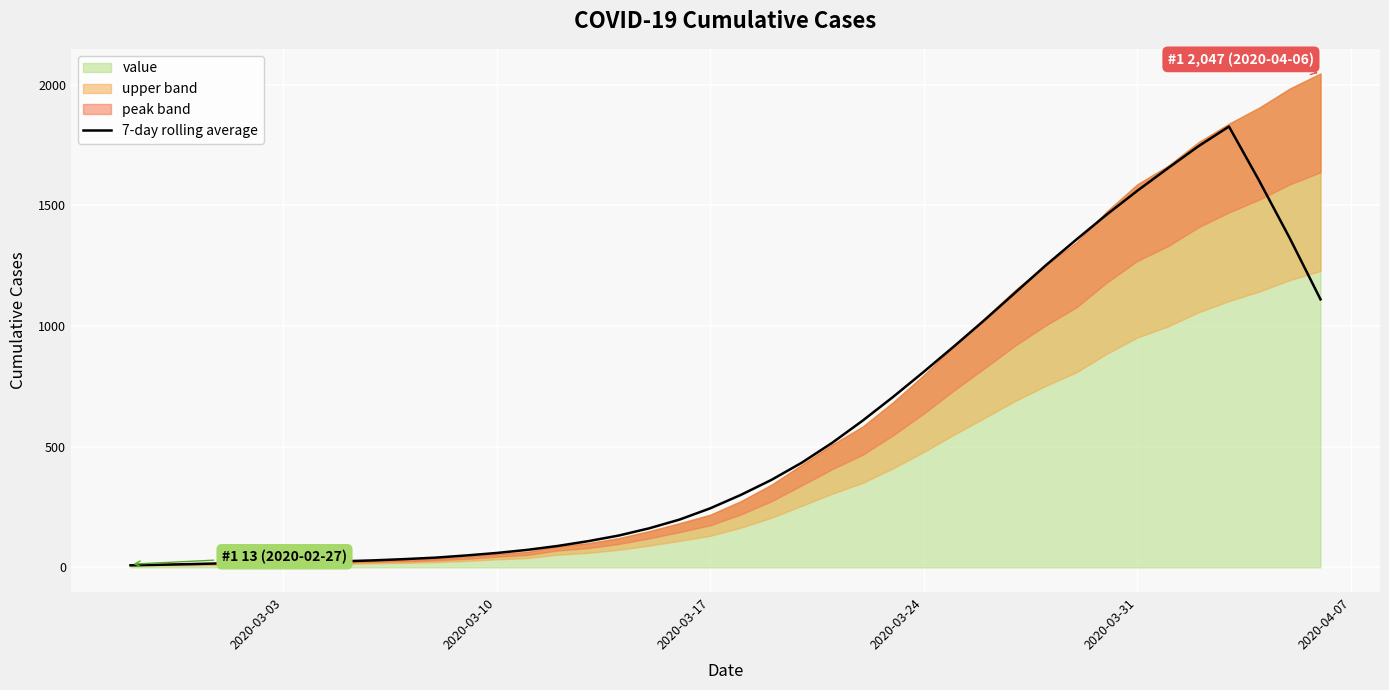

How many interior local peaks (higher than both neighbors) does the data have?

1